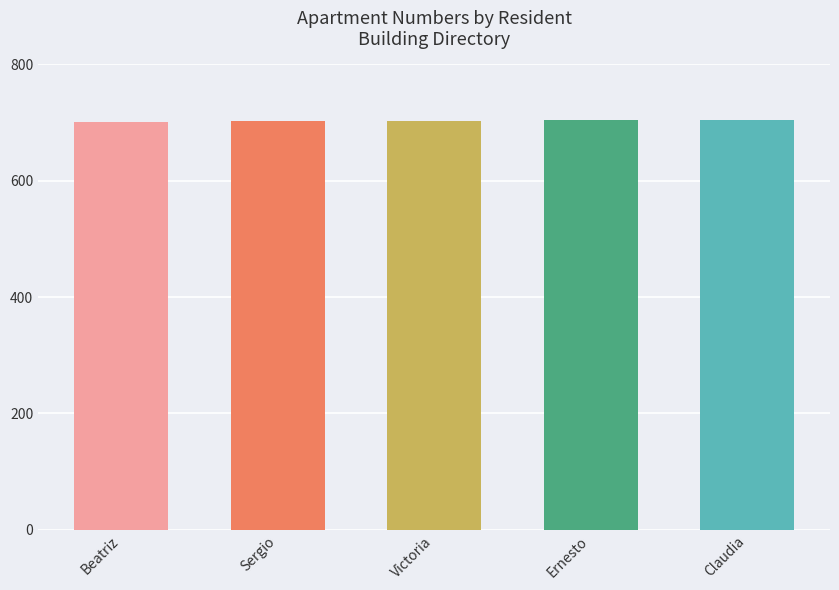

What is the average value?

703